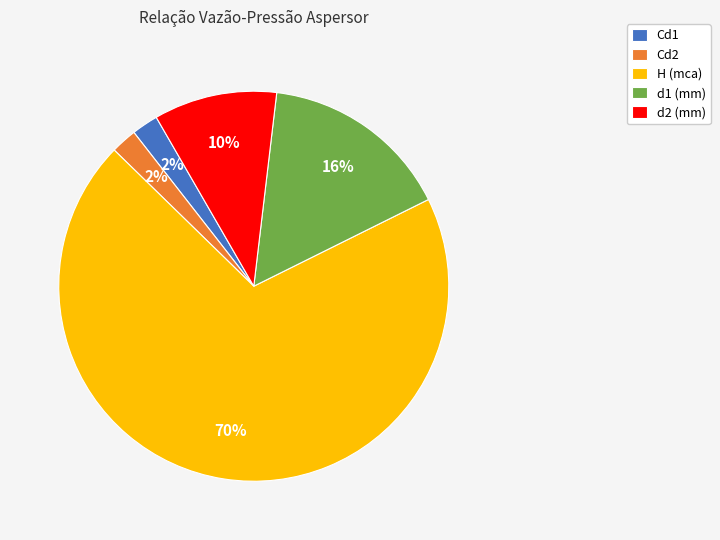

Which category has the biggest portion of the pie?

H (mca)